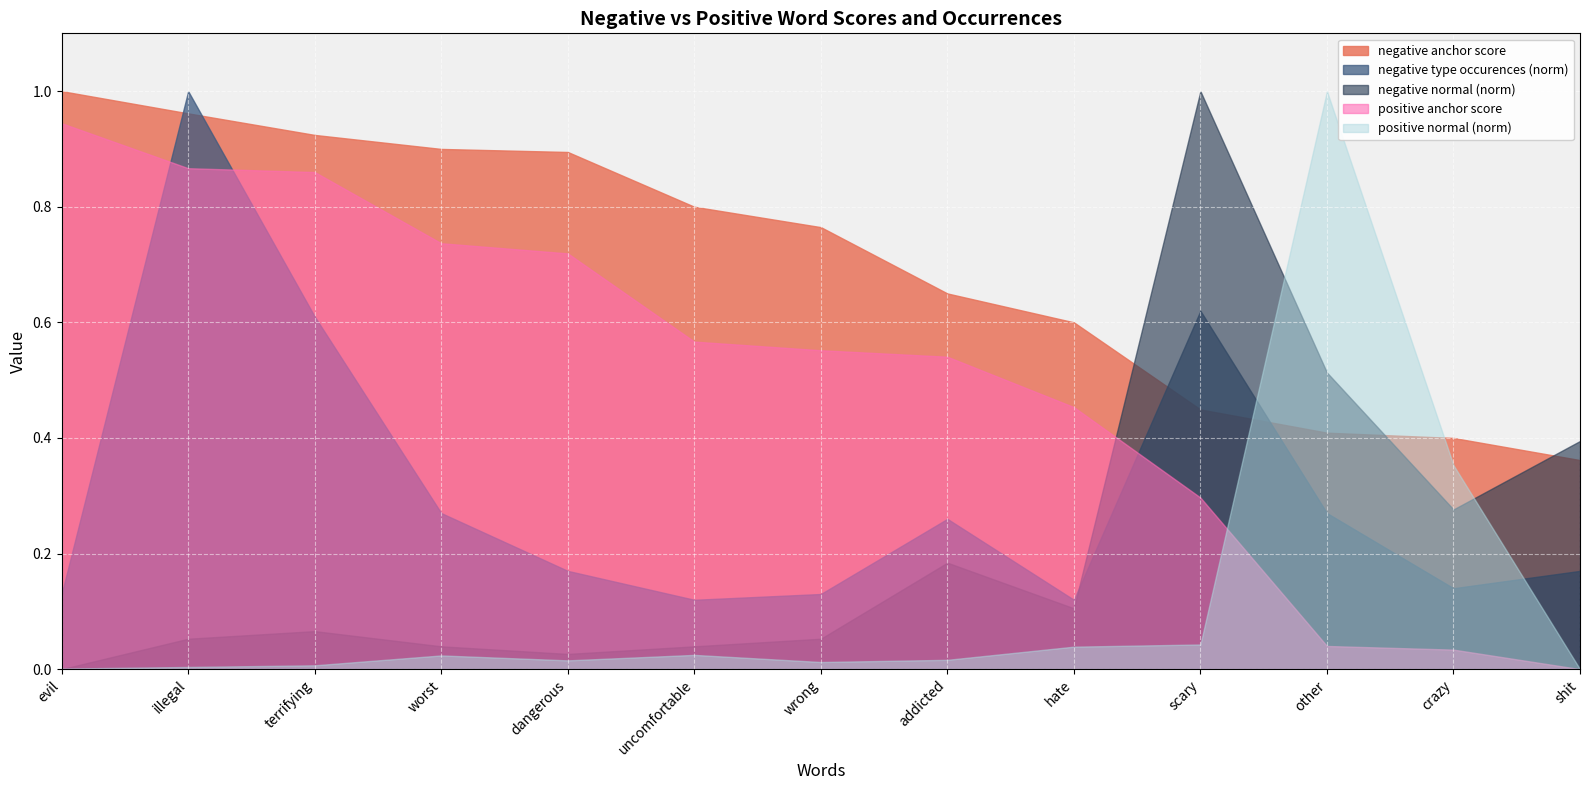

Which series has the largest total across all categories?

negative anchor score